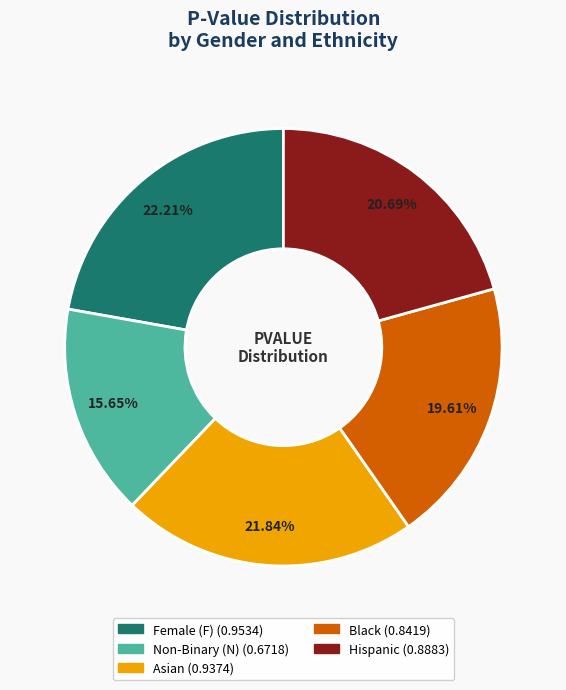

Does Female (F) represent more than half of the total?

No